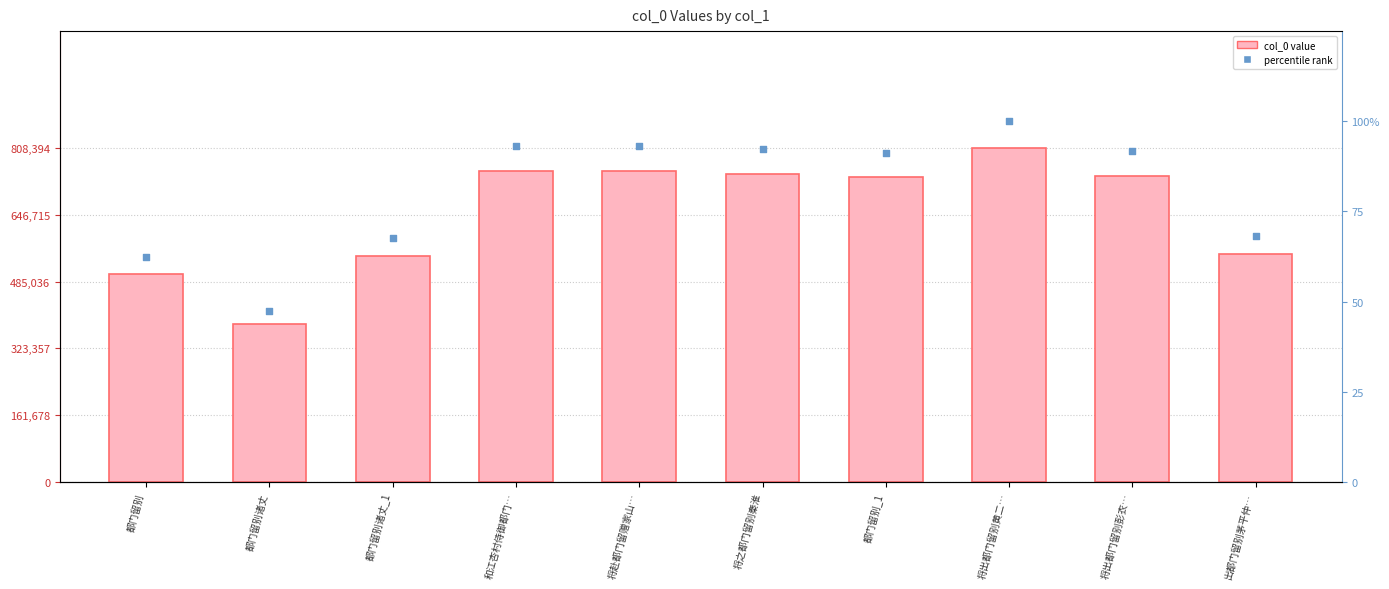

Which series has the largest total across all categories?

col_0